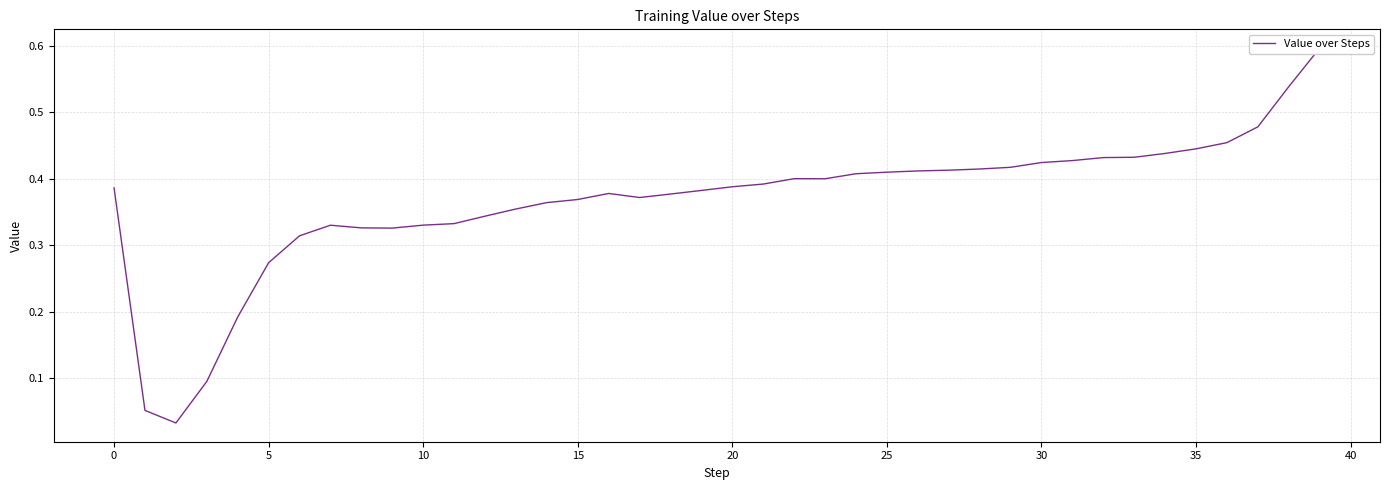

How many lines are shown in the chart?

1